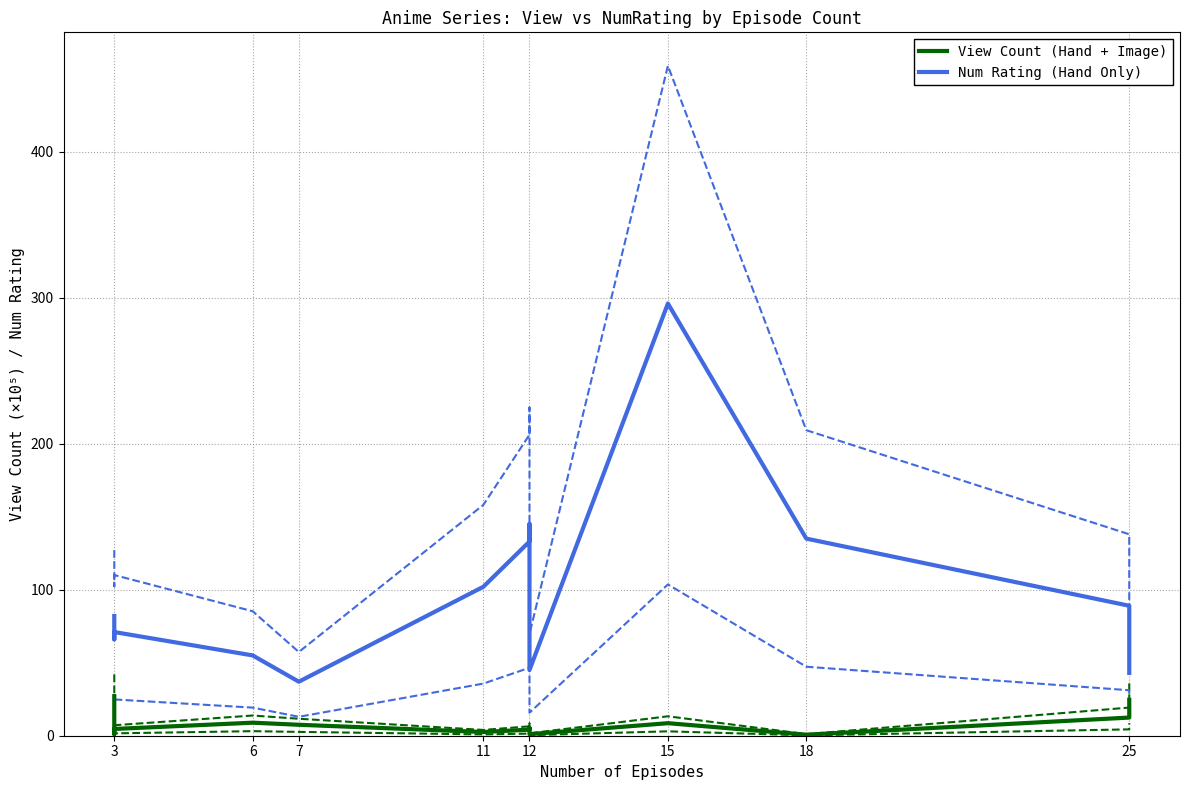

What are all the series names shown in the legend?

View Count (Hand + Image), Num Rating (Hand Only)